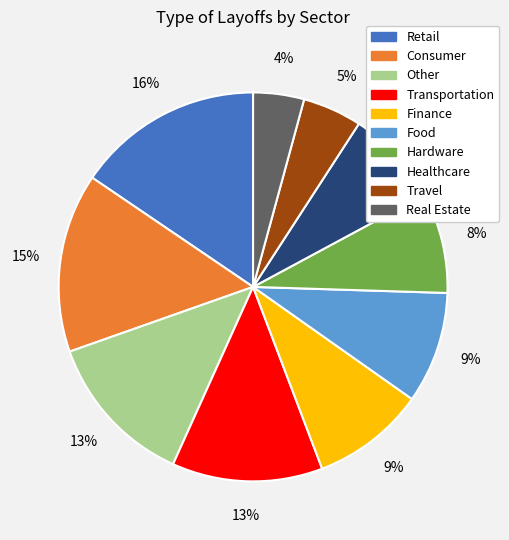

True or false: Hardware accounts for 8% of the total.

True